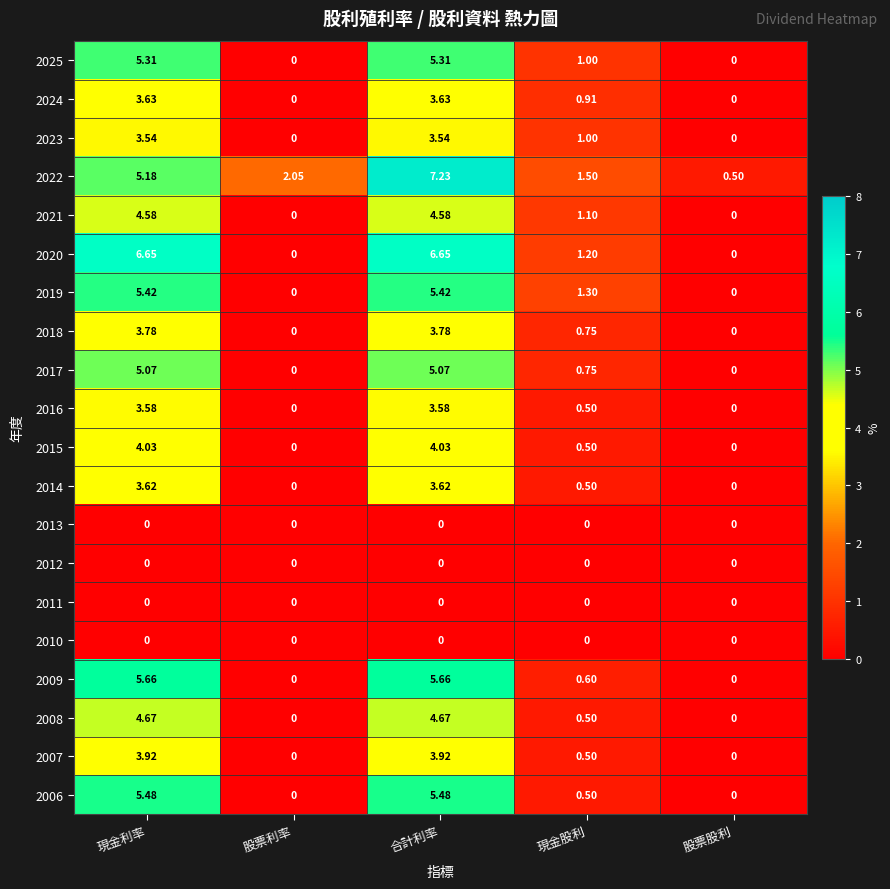

At which category is the sum across all series the highest?

合計利率